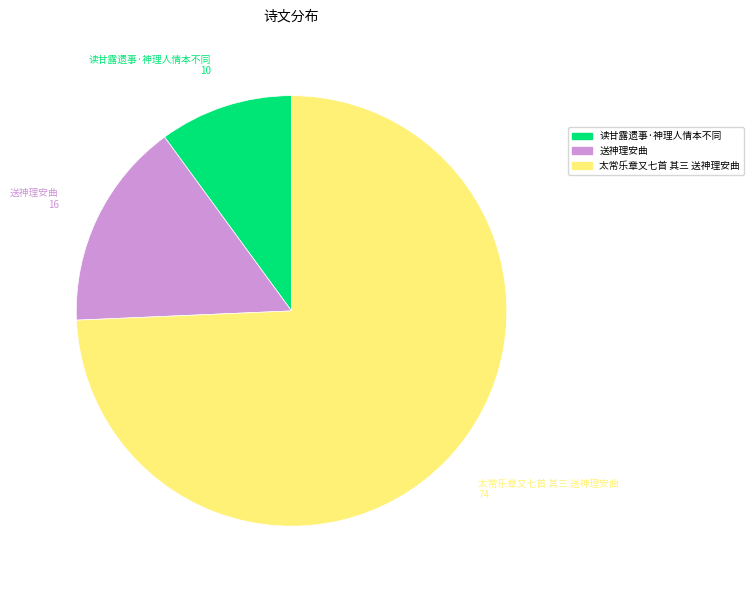

Which category has the biggest portion of the pie?

太常乐章又七首 其三 送神理安曲